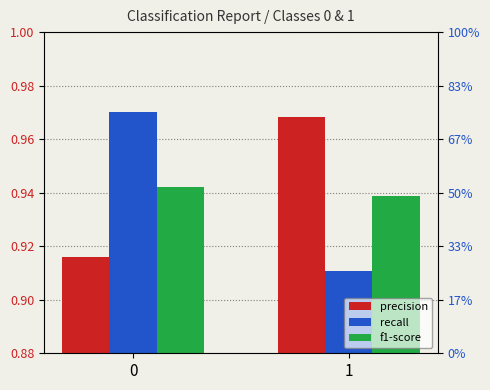

What is the difference between the maximum and minimum values in the recall series?

0.1